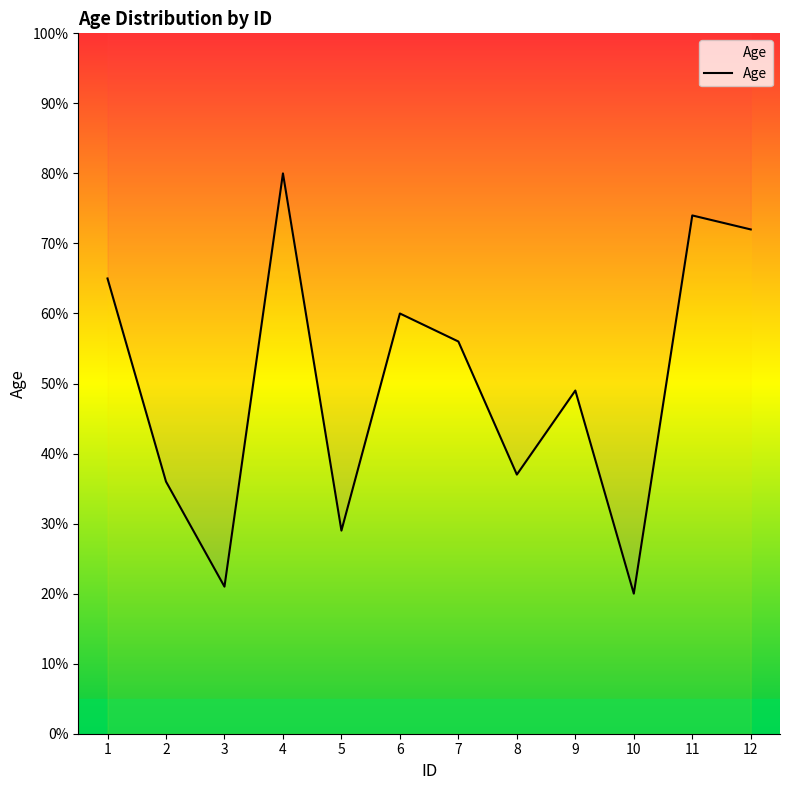

Rank the categories by value from lowest to highest.

10, 3, 5, 2, 8, 9, 7, 6, 1, 12, 11, 4